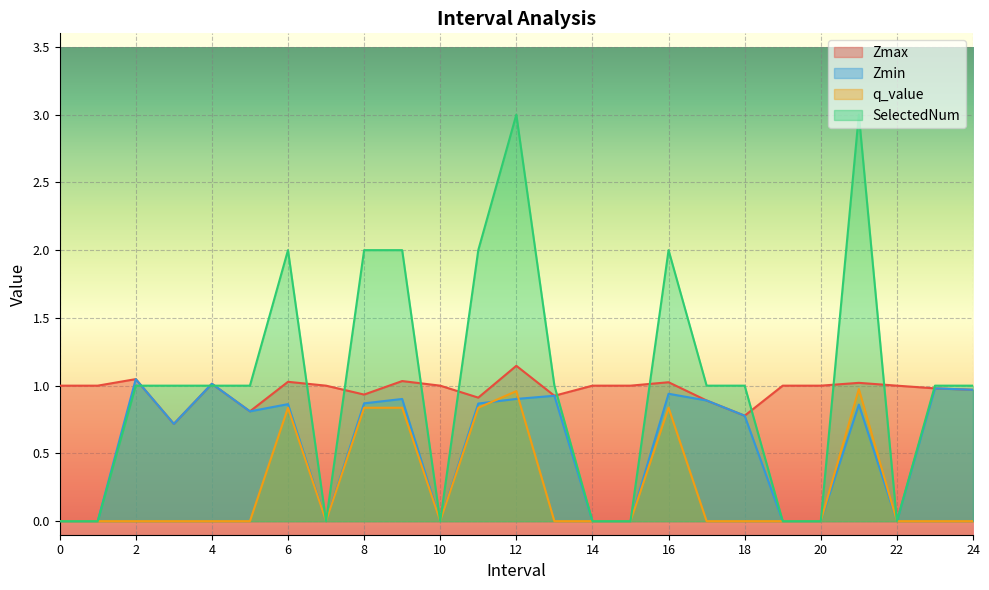

Rank the categories by SelectedNum value from highest to lowest.

12.0, 21.0, 6.0, 8.0, 9.0, 11.0, 16.0, 2.0, 3.0, 4.0, 5.0, 13.0, 17.0, 18.0, 23.0, 24.0, 0, 1, 7, 10, 14, 15, 19, 20, 22